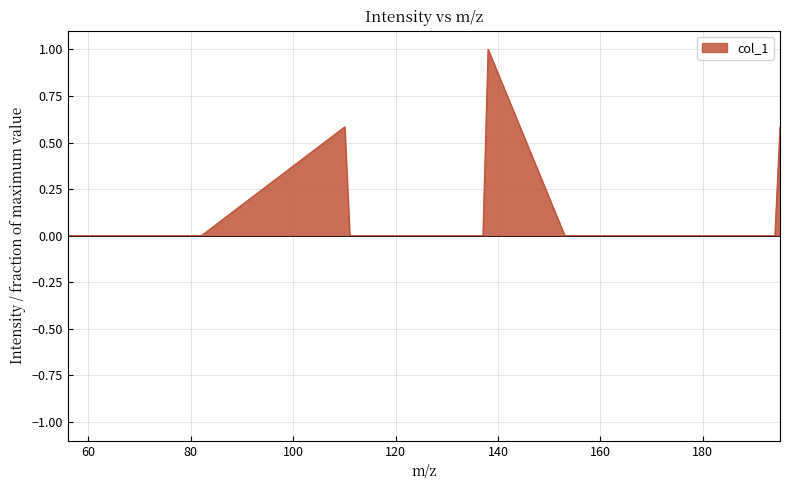

What is the maximum value shown in the chart?

1.0